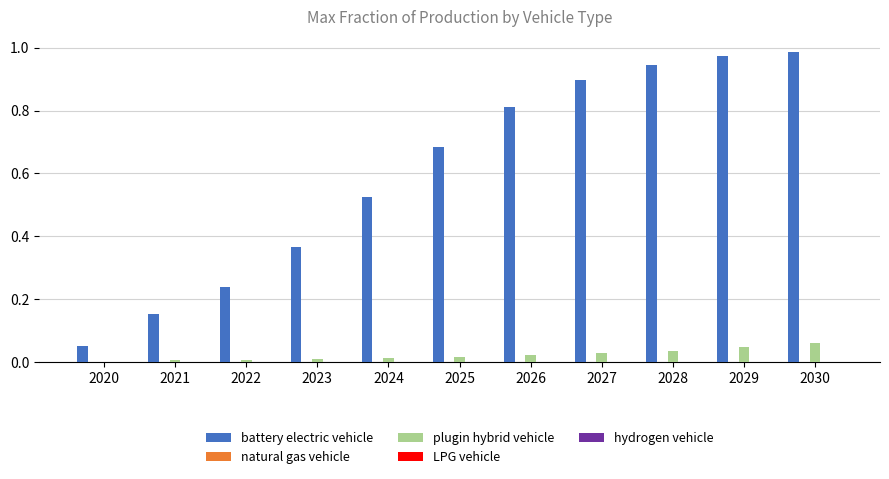

Is it true that plugin hybrid vehicle equals 0.0 at 2020?

True